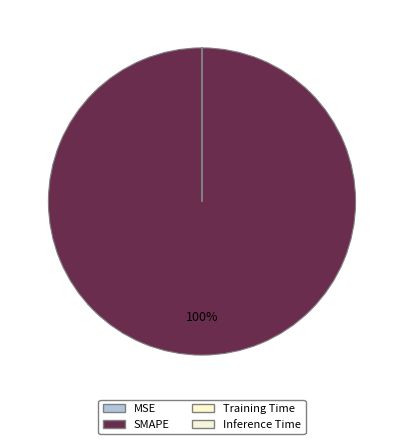

Which category has the smallest portion of the pie?

MSE